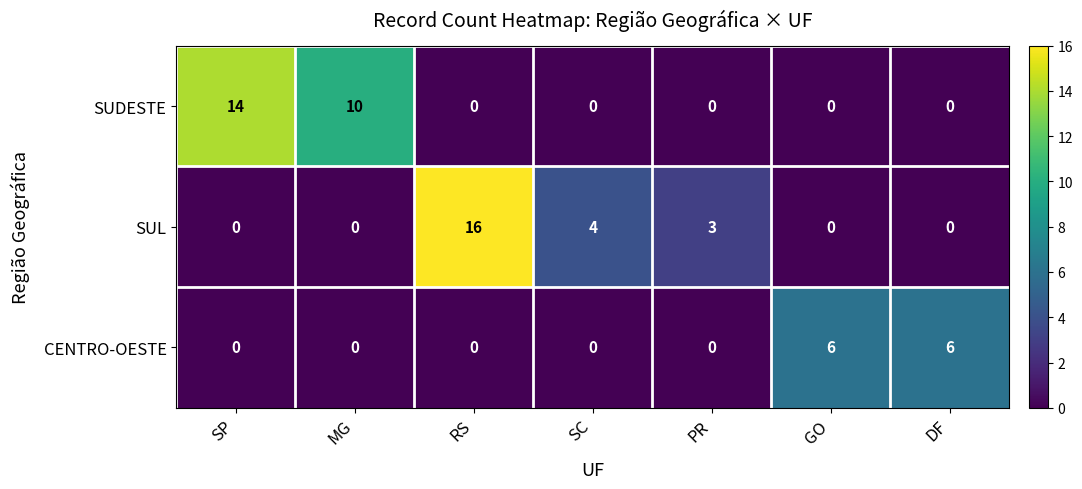

Count the SUDESTE values in the range 0 to 10.

6